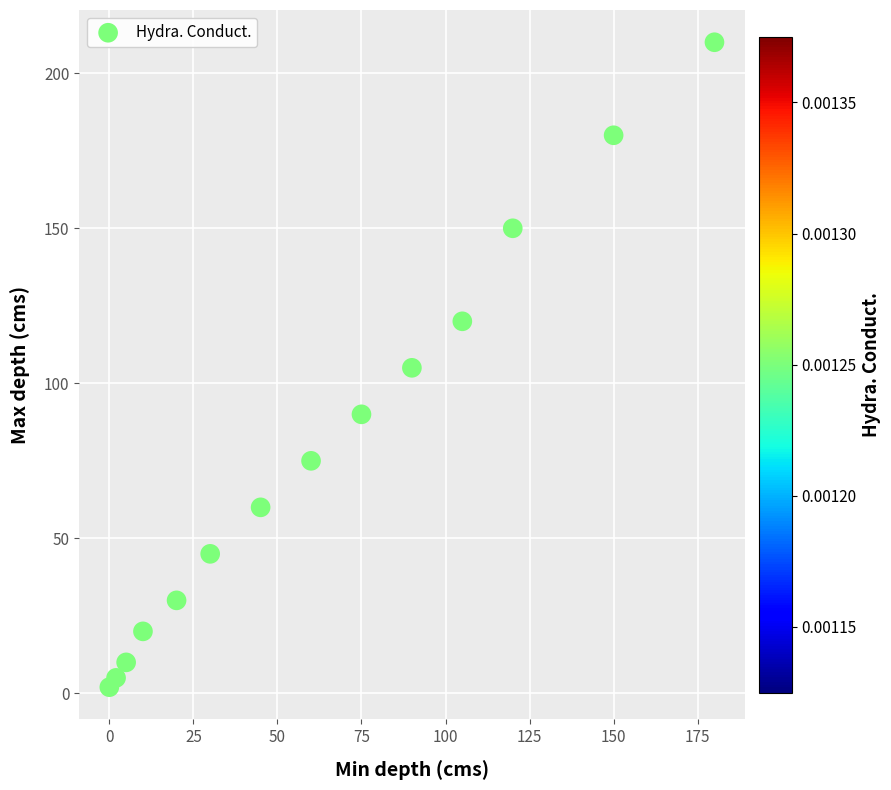

What is the range of X values (max minus min)?

180